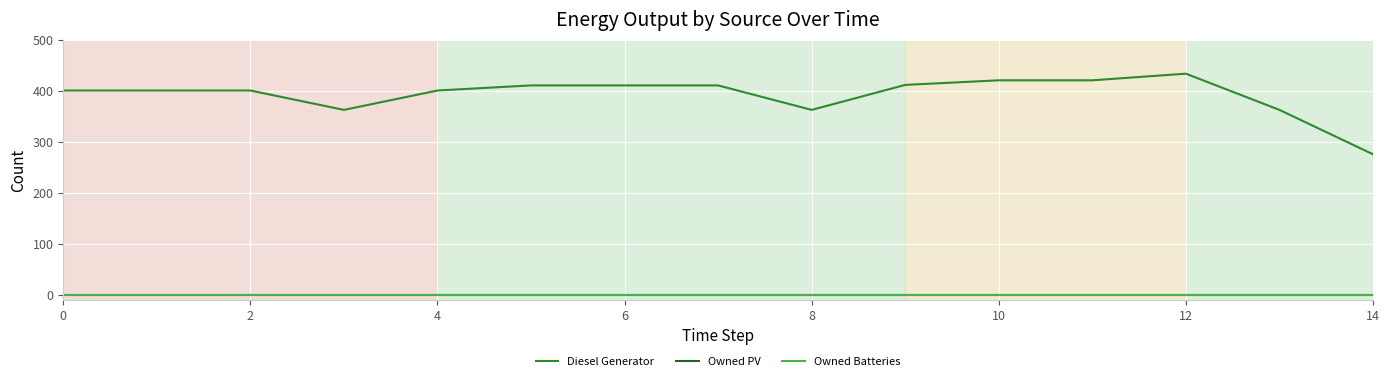

Does the chart display data point markers on the line(s)?

No